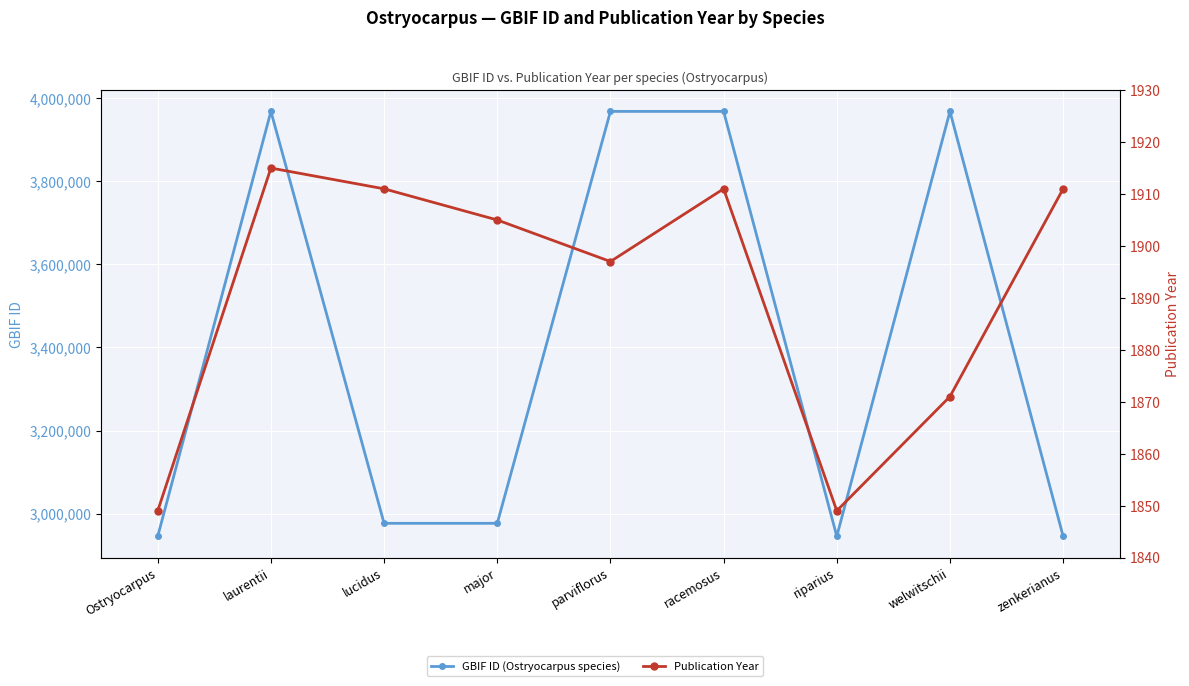

True or false: Publication Year has a value of 2808 at parviflorus.

False